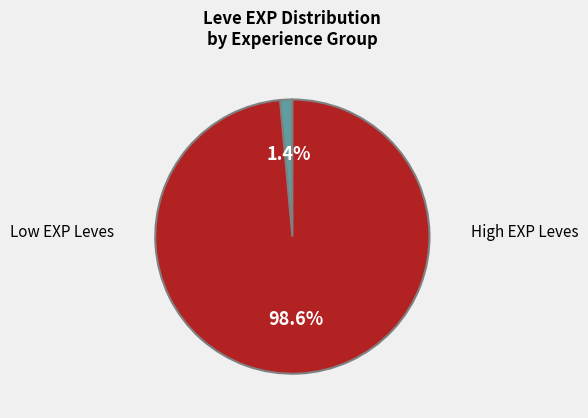

Is there a majority slice in this chart?

Yes